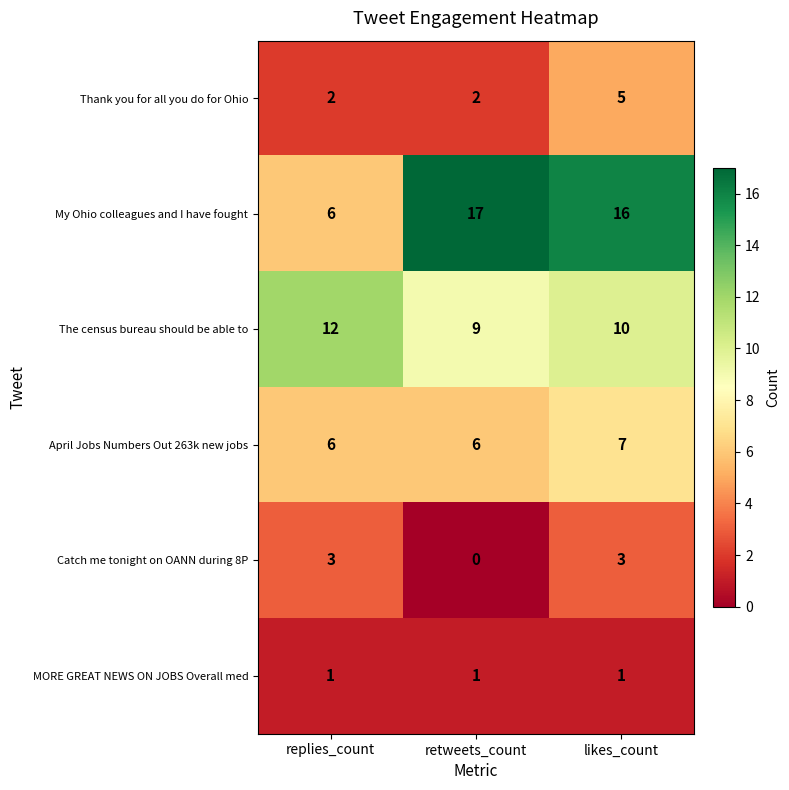

Reading left to right, what are all the values shown in this chart?

Thank you for all you do for Ohio: replies_count=2	retweets_count=2	likes_count=5
My Ohio colleagues and I have fought: replies_count=6	retweets_count=17	likes_count=16
The census bureau should be able to: replies_count=12	retweets_count=9	likes_count=10
April Jobs Numbers Out 263k new jobs: replies_count=6	retweets_count=6	likes_count=7
Catch me tonight on OANN during 8P: replies_count=3	retweets_count=0	likes_count=3
MORE GREAT NEWS ON JOBS Overall med: replies_count=1	retweets_count=1	likes_count=1